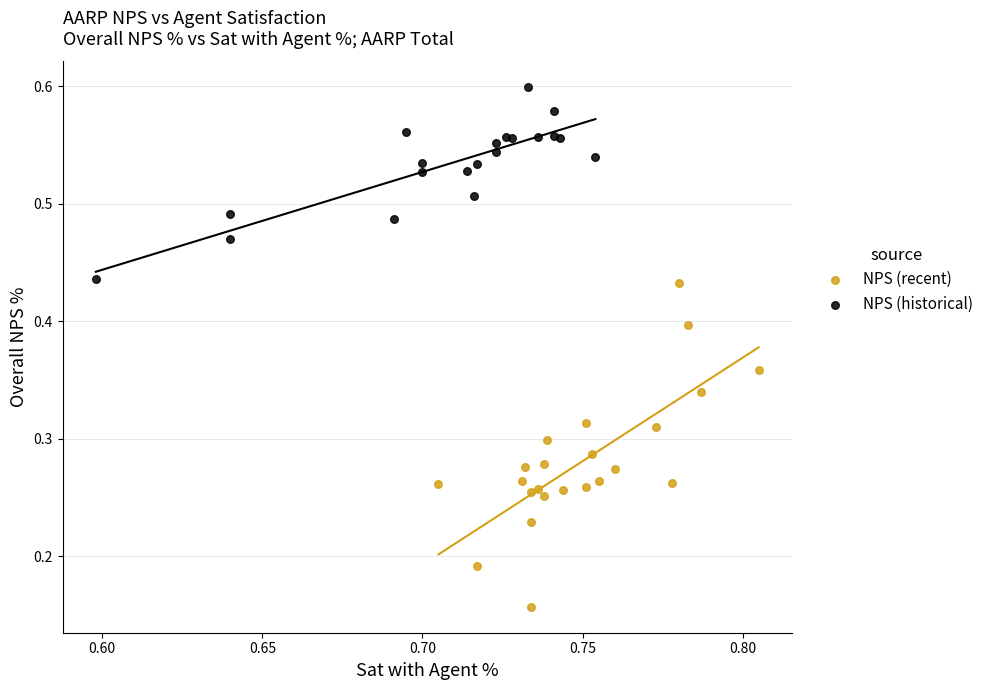

Which series has the largest Y range (max minus min)?

NPS (recent)